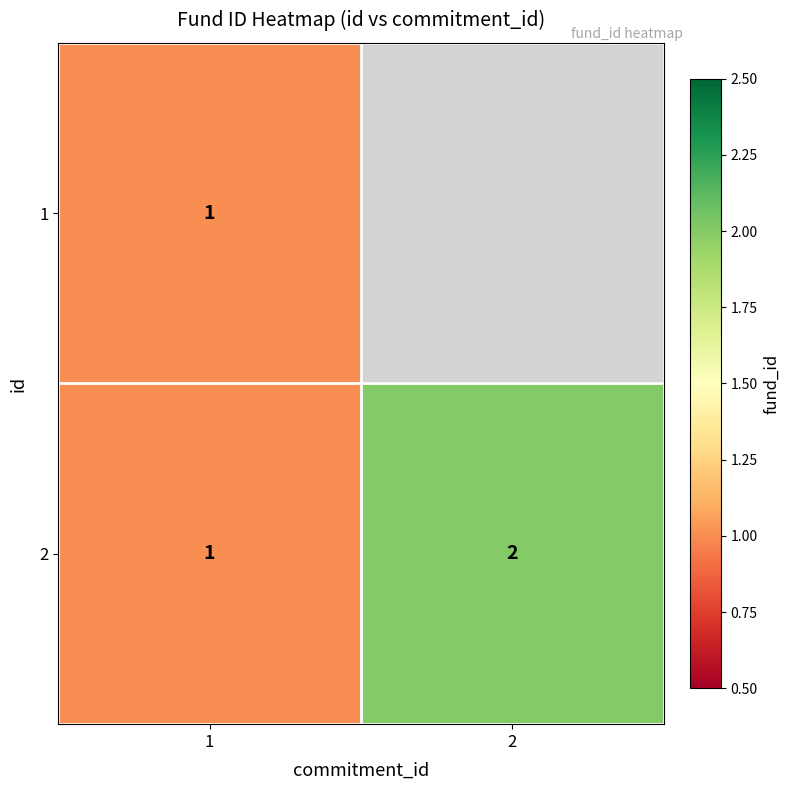

The 2 series shows 0 at 1. True or false?

False